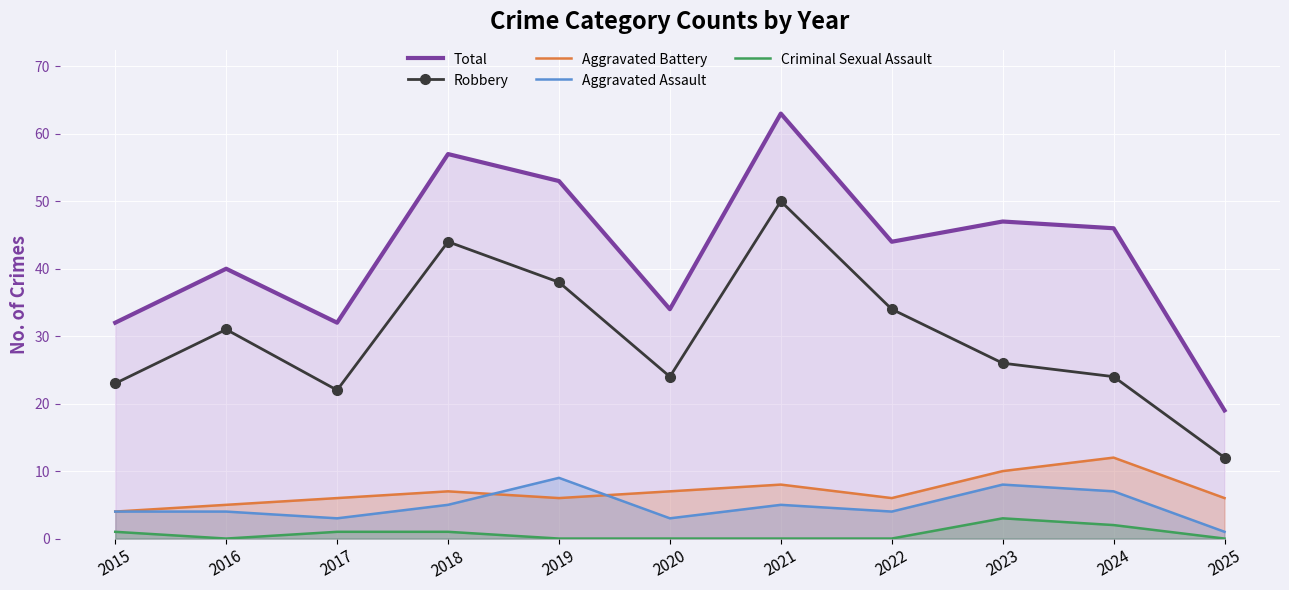

What is the highest value of the Total series?

63